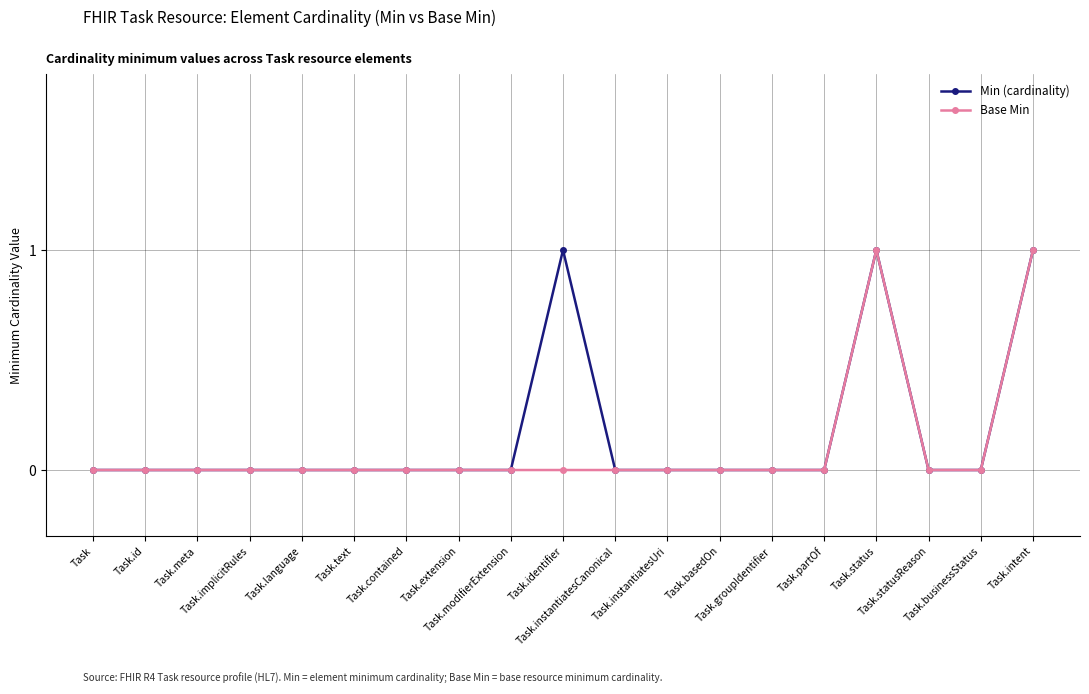

True or false: Min (cardinality) has a value of -1 at Task.partOf.

False